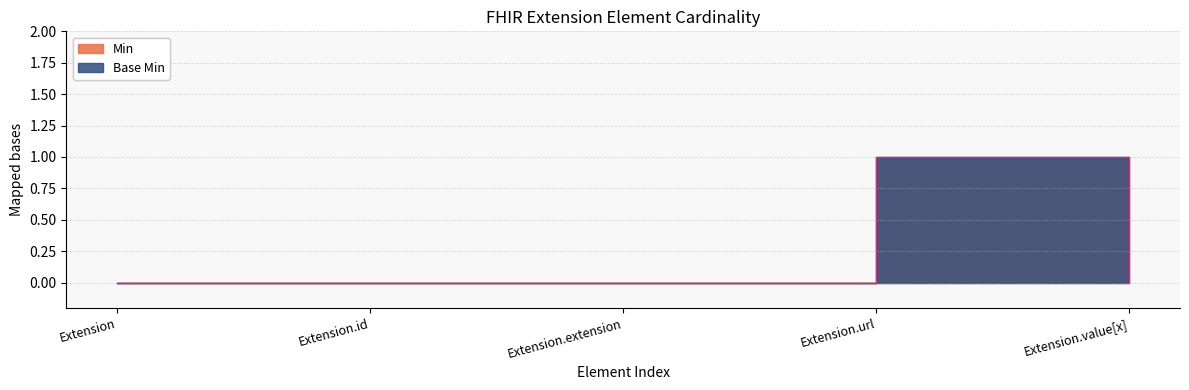

Which series has the largest total across all categories?

Min